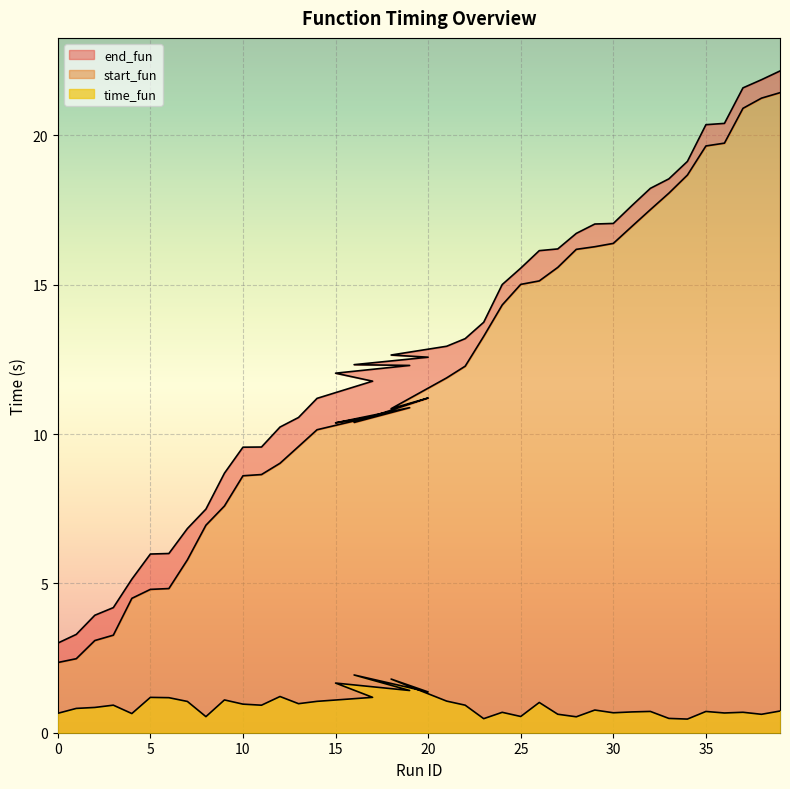

In start_fun, how many points are higher than both neighbors (excluding endpoints)?

3